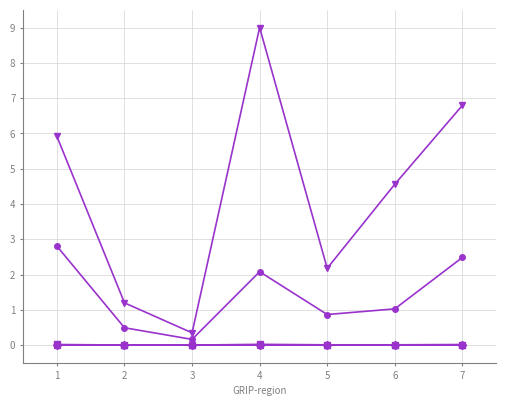

At which category is the sum across all series the highest?

4